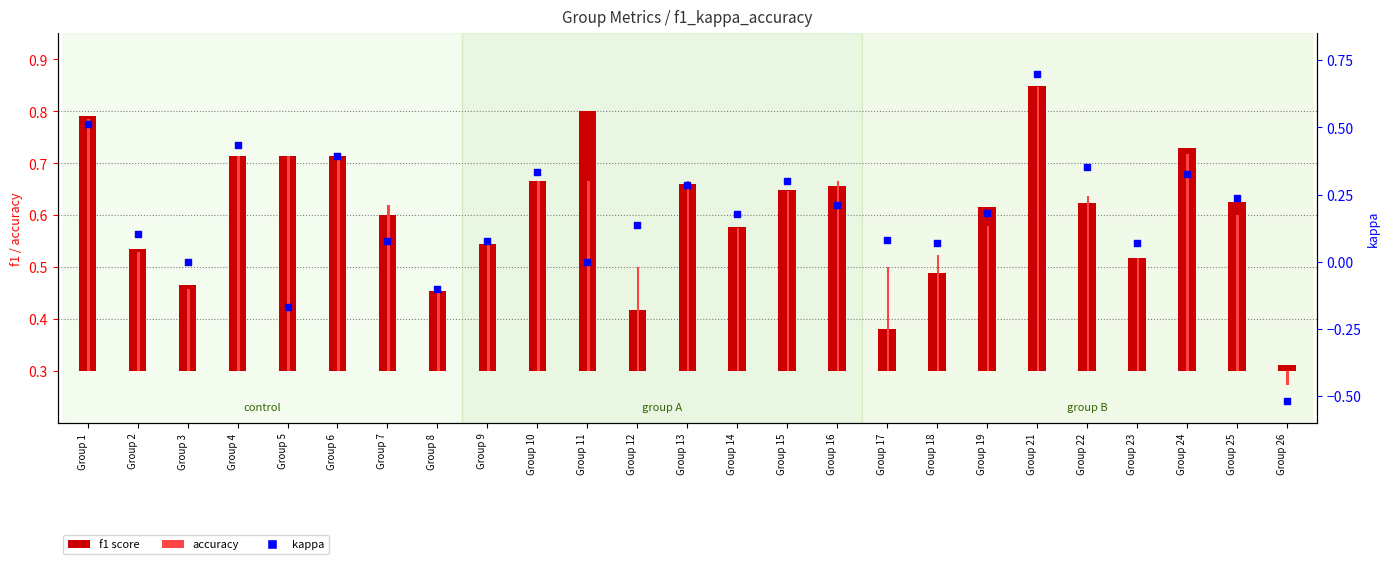

Which series contains the lowest Y value?

kappa